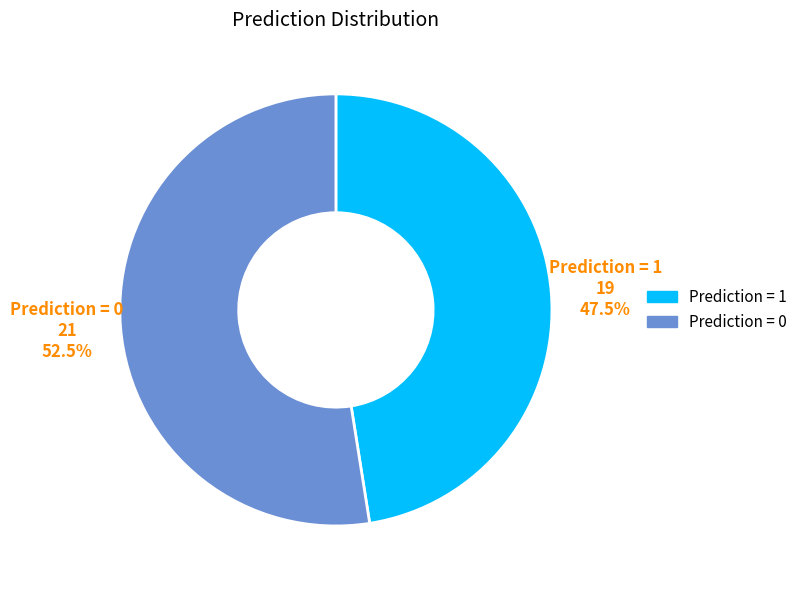

Count the number of slices in the pie.

2